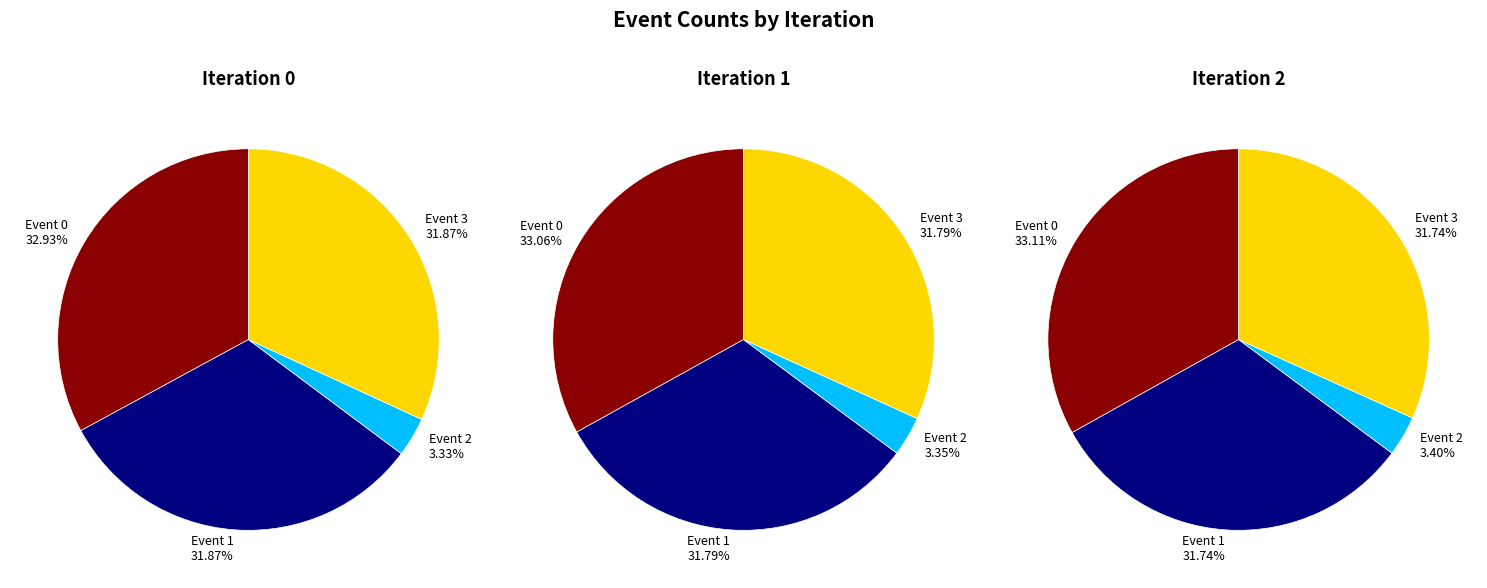

Does Iteration 0 represent more than half of the total?

No